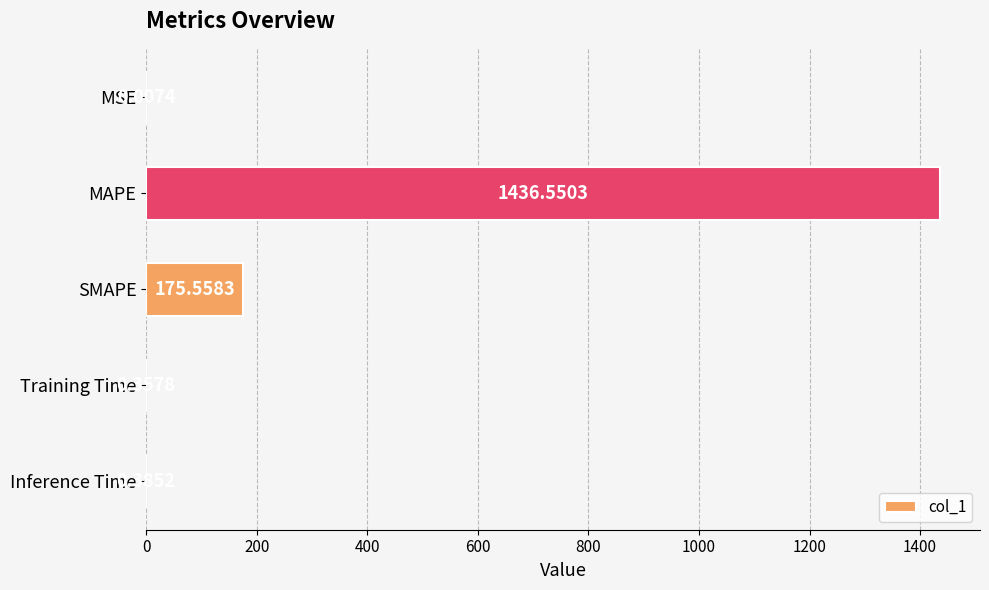

What is the maximum value shown in the chart?

1436.6